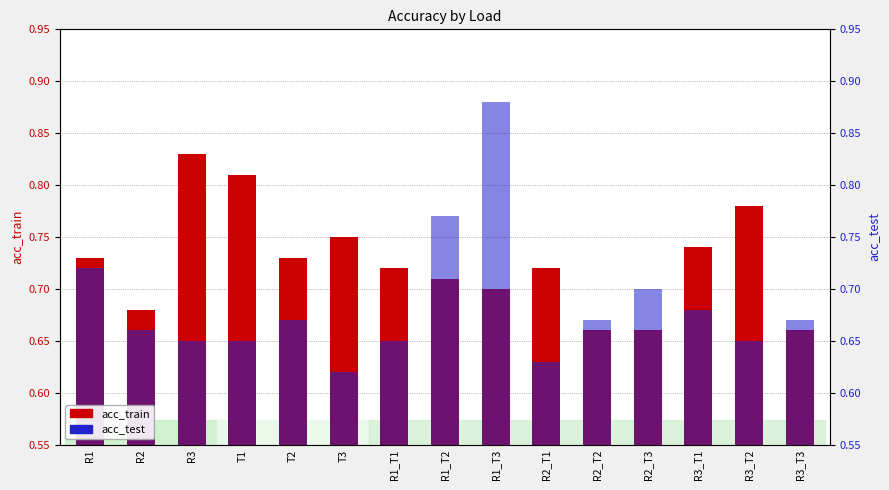

True or false: acc_train has a value of 0.5 at R3.

False